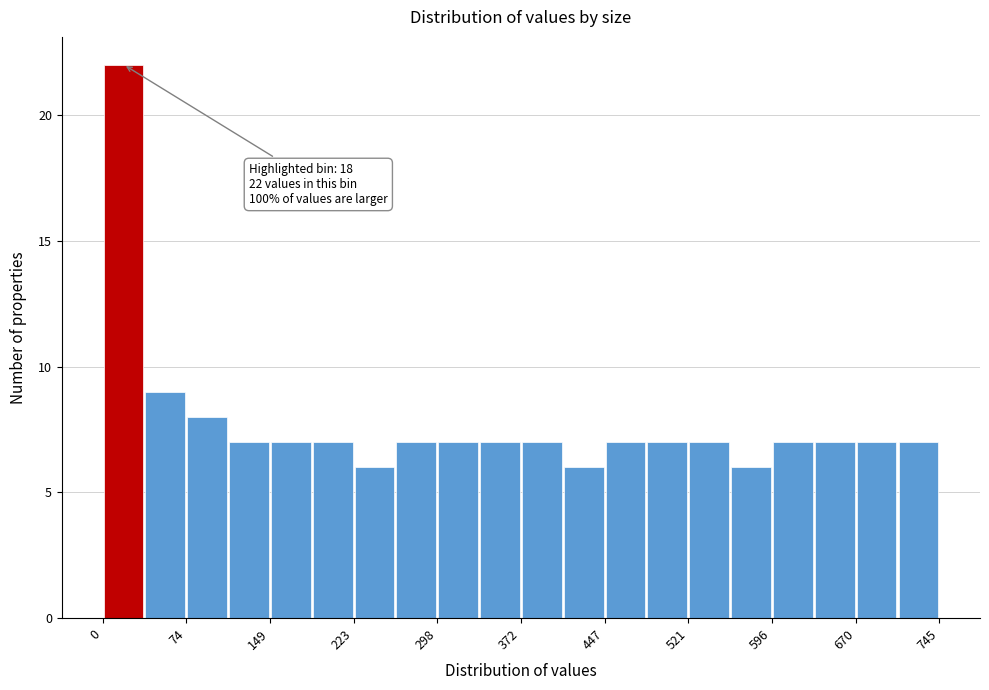

Around what value on the x-axis is the tallest bar? Give the approximate position of its centre, as read against the axis.

20